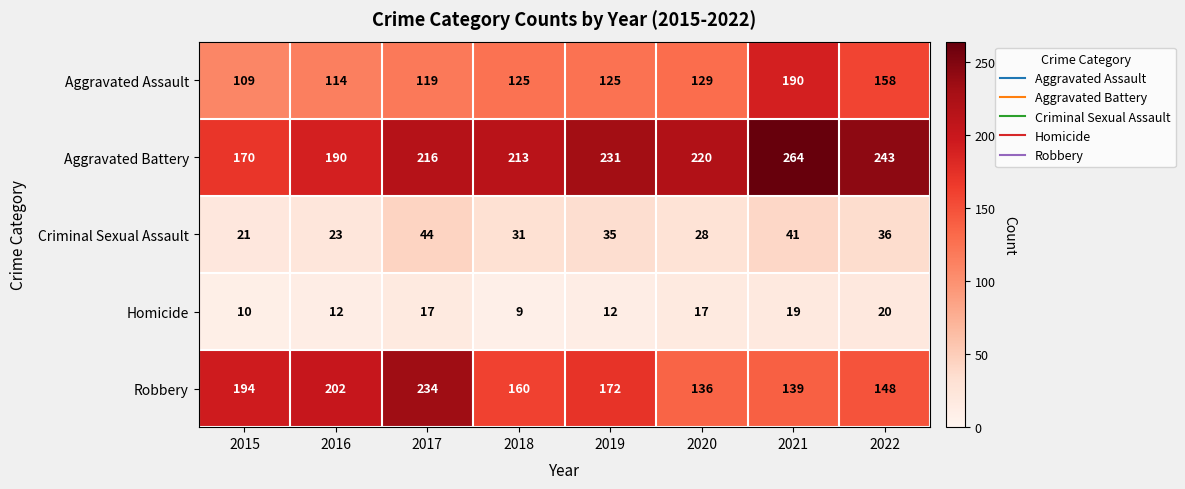

List the series in order of their peak value, highest first.

Aggravated Battery, Robbery, Aggravated Assault, Criminal Sexual Assault, Homicide